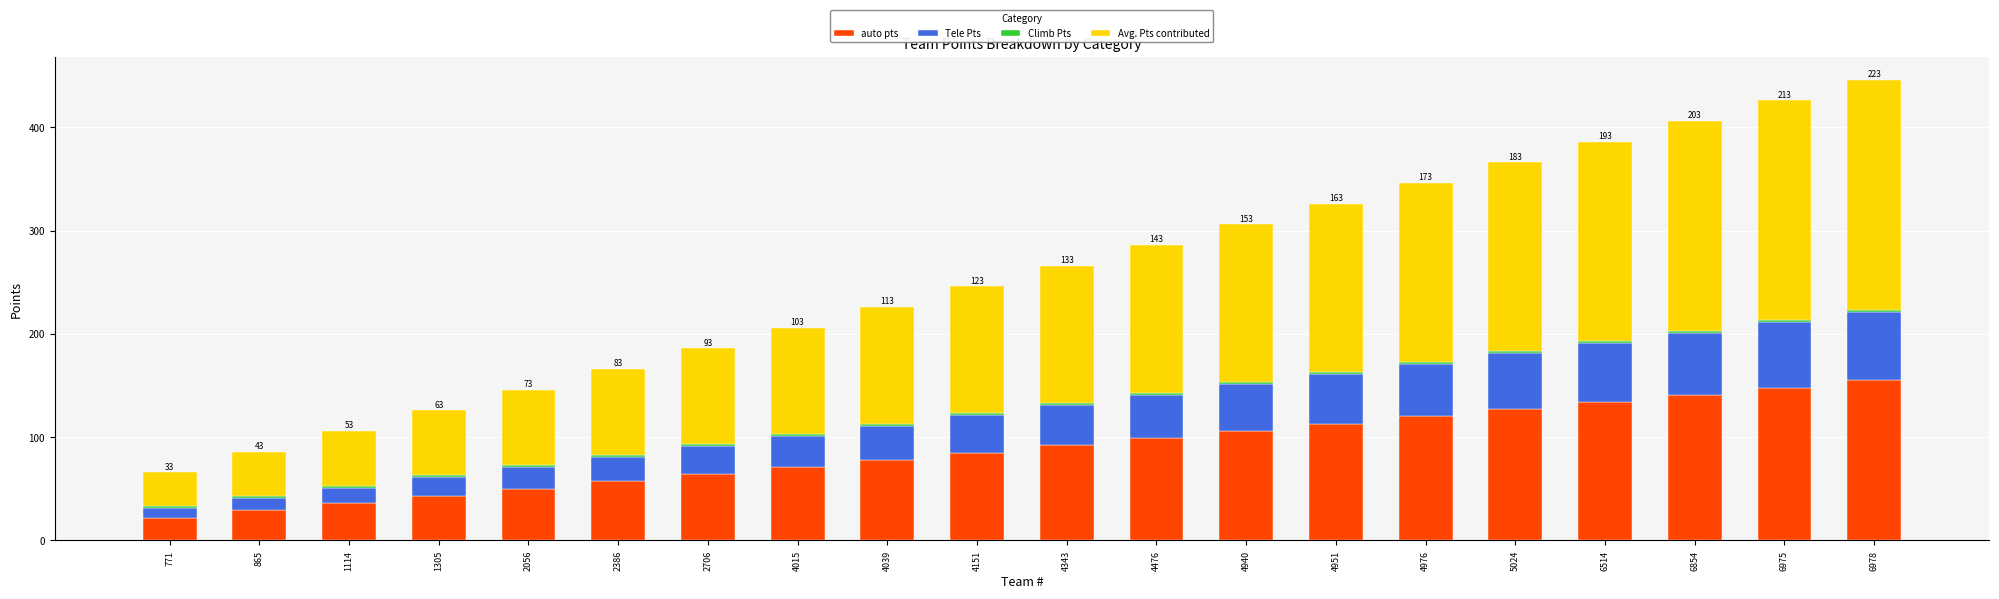

The value of auto pts at 4951 is 50. True or false?

False